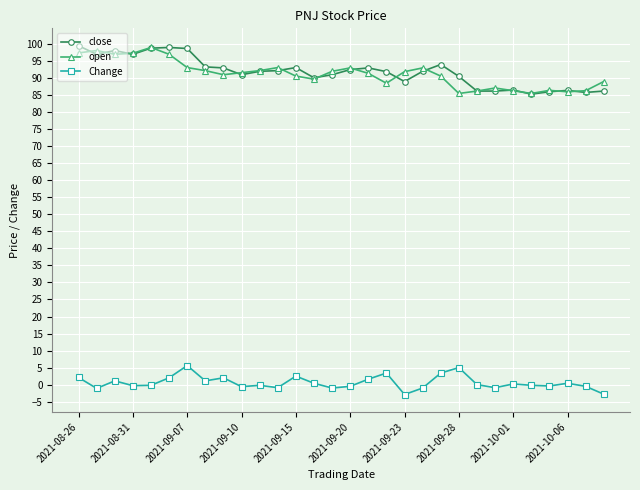

What is the lowest value of the close series?

85.3